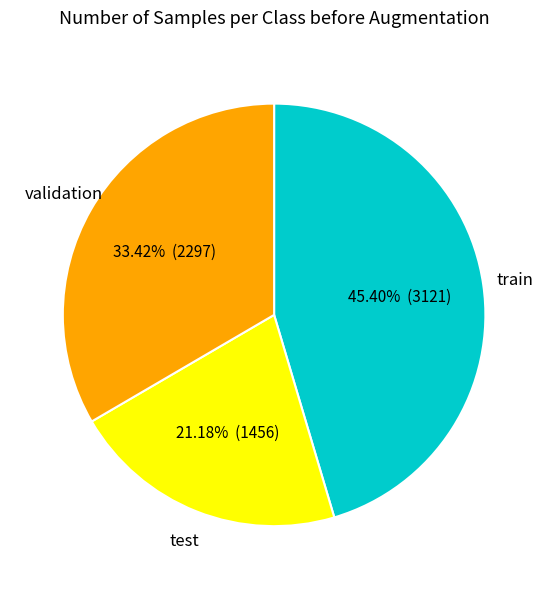

Is there a majority slice in this chart?

No